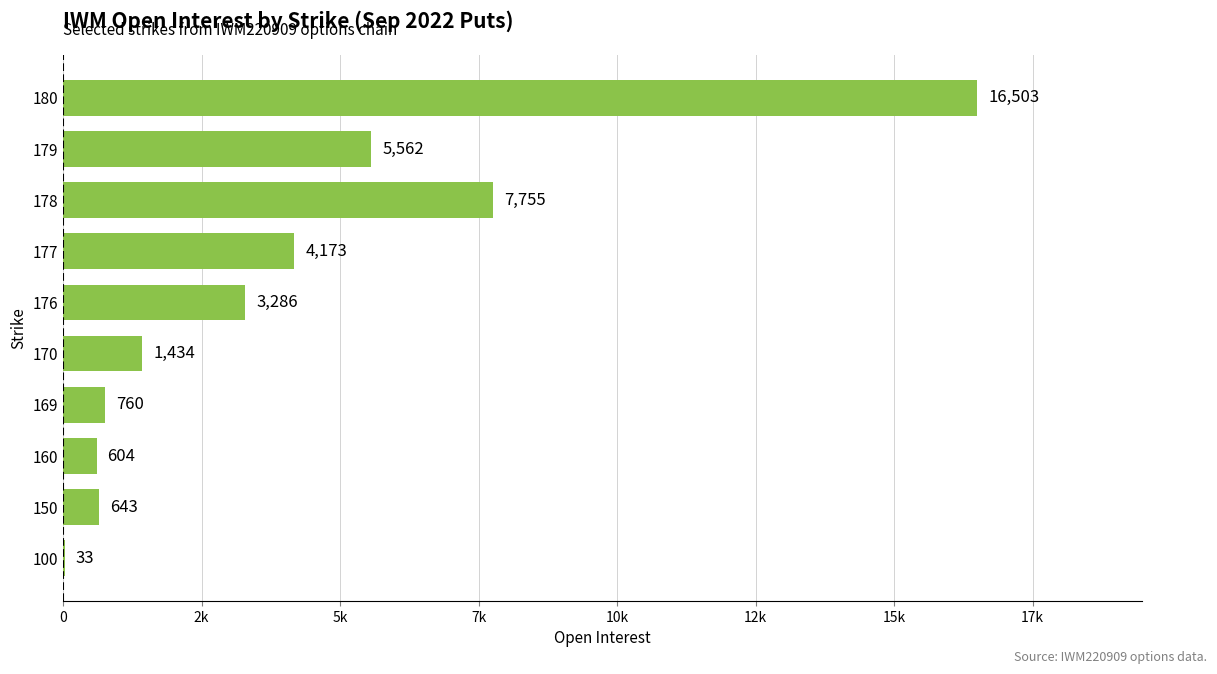

Are the bars horizontal?

Yes